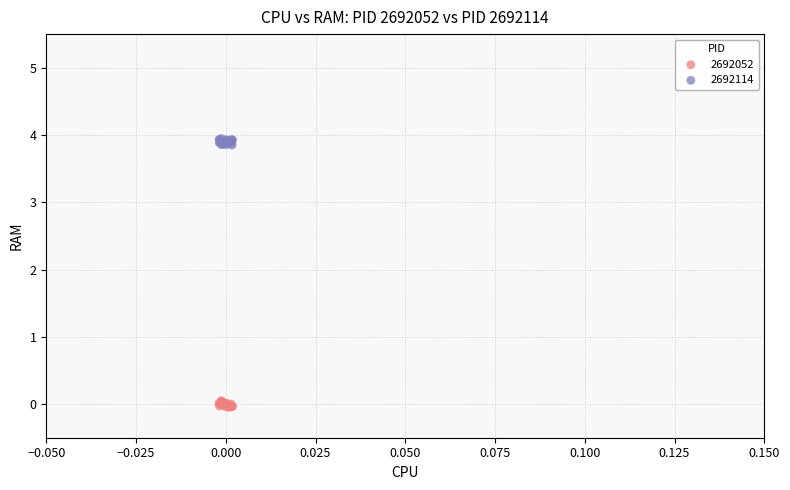

Which series contains the highest Y value?

2692114